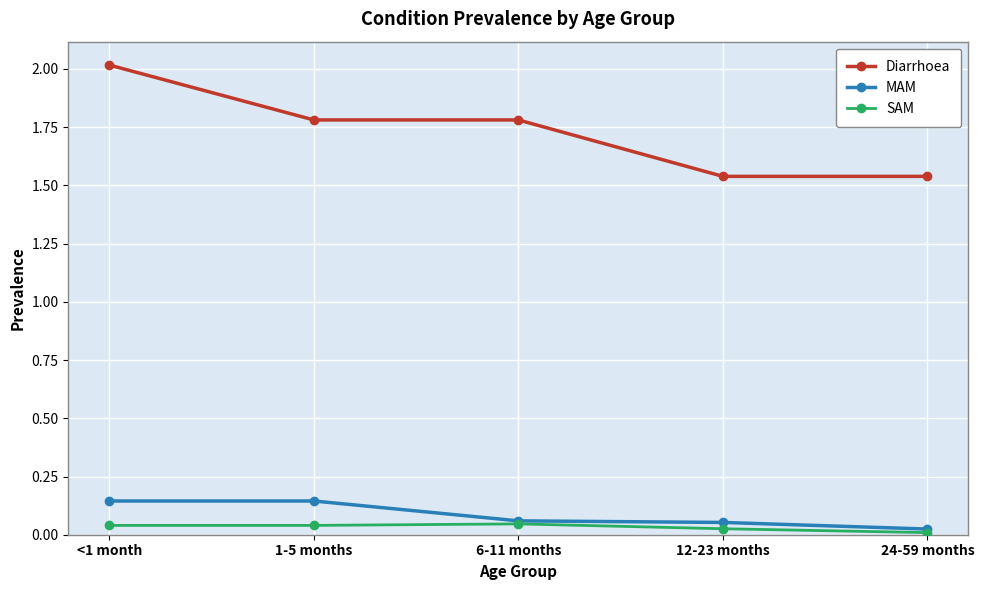

How many categories are shown in the chart?

5